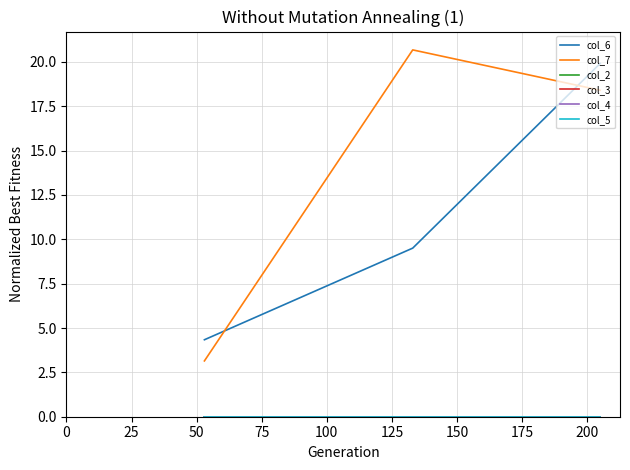

What is the lowest value of the col_7 series?

3.1